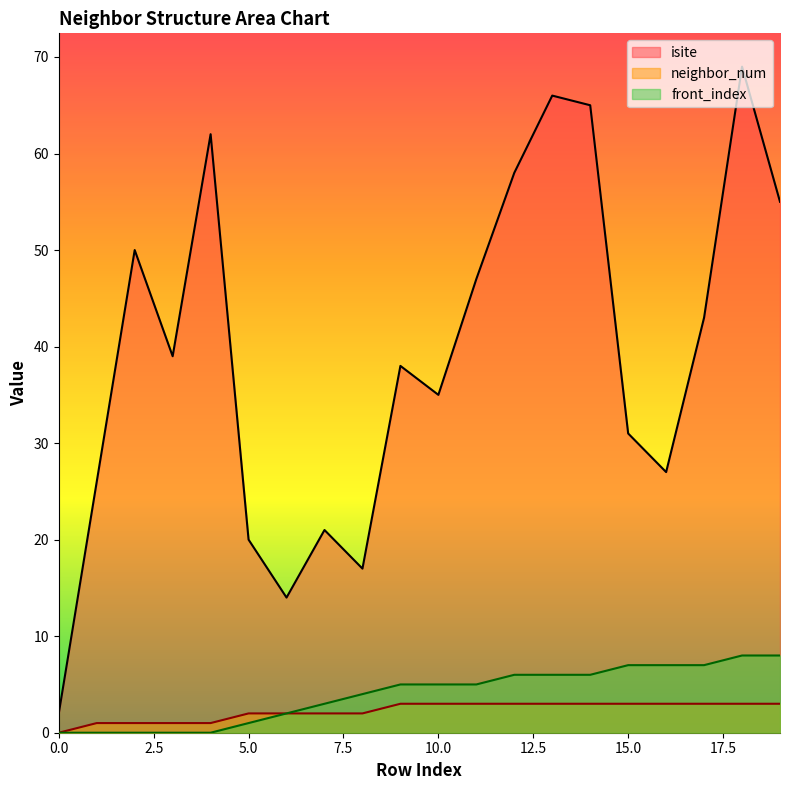

The front_index series shows 14 at 19. True or false?

False